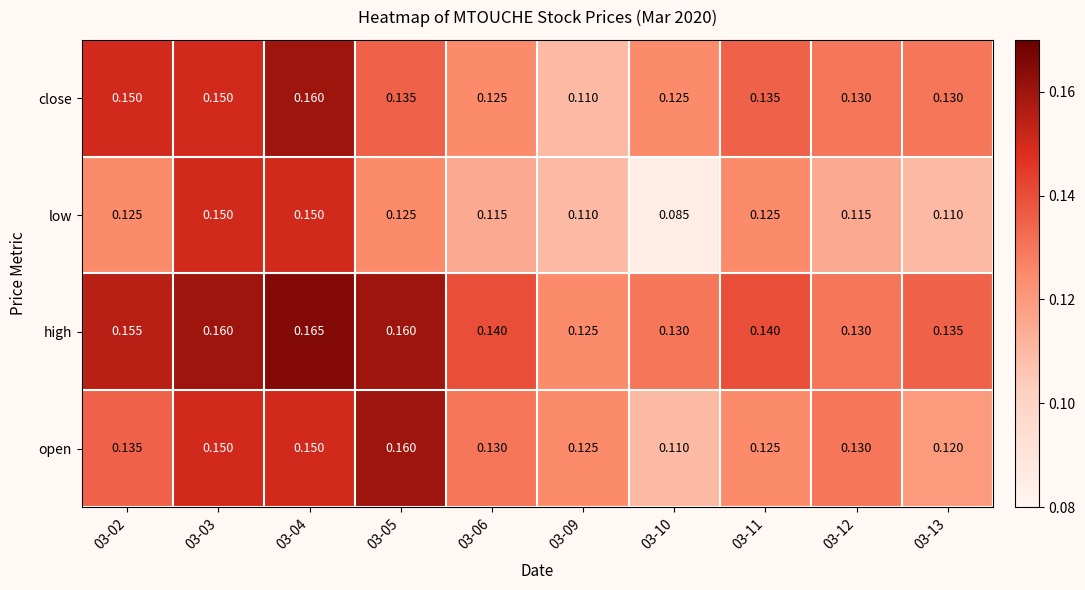

Which series has the widest spread of values?

low